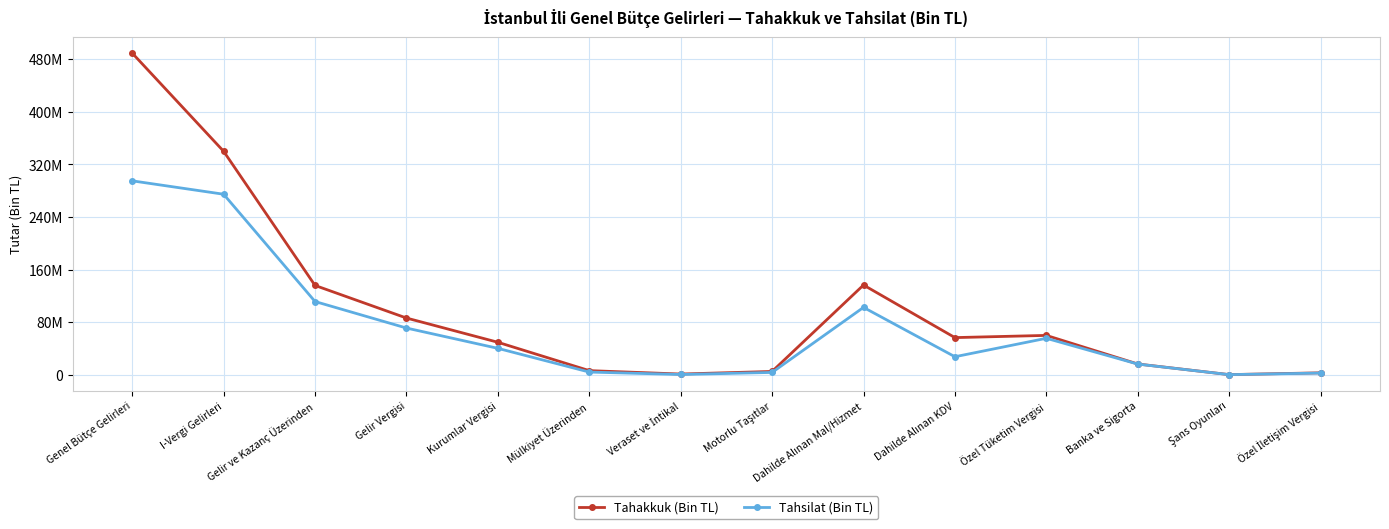

Does the chart have visible grid lines?

Yes